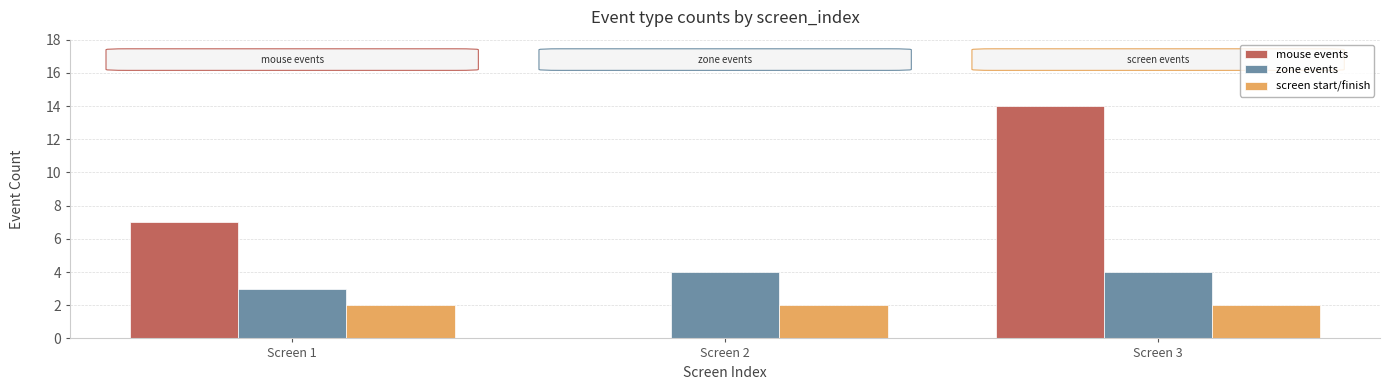

Is it true that zone events equals 3 at Screen 1?

True